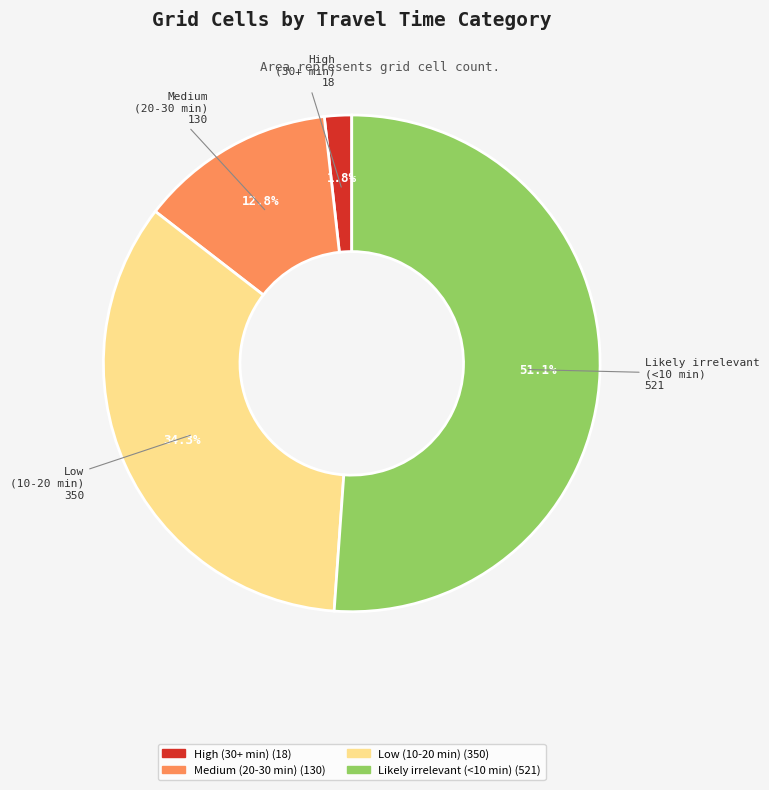

Rank the categories by value from highest to lowest.

Likely irrelevant (<10 min), Low (10-20 min), Medium (20-30 min), High (30+ min)